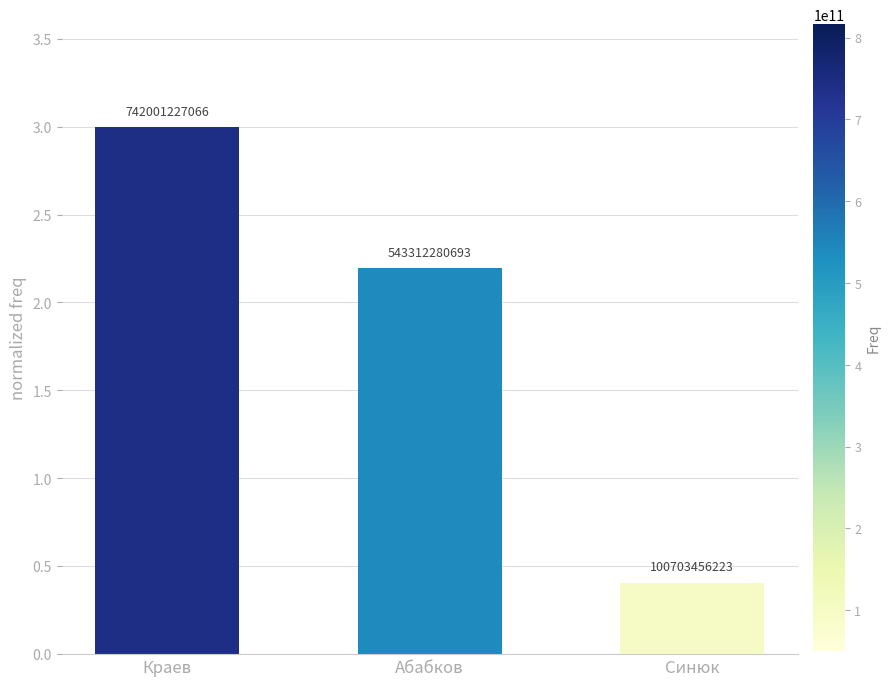

How many bars are there in total?

3